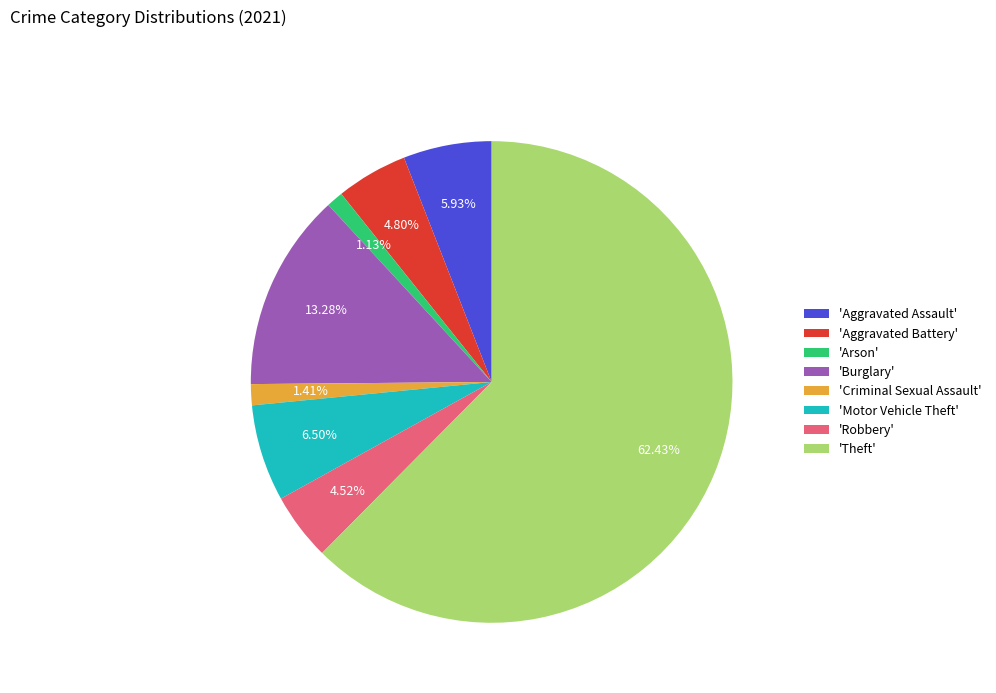

How many segments does this pie chart have?

8